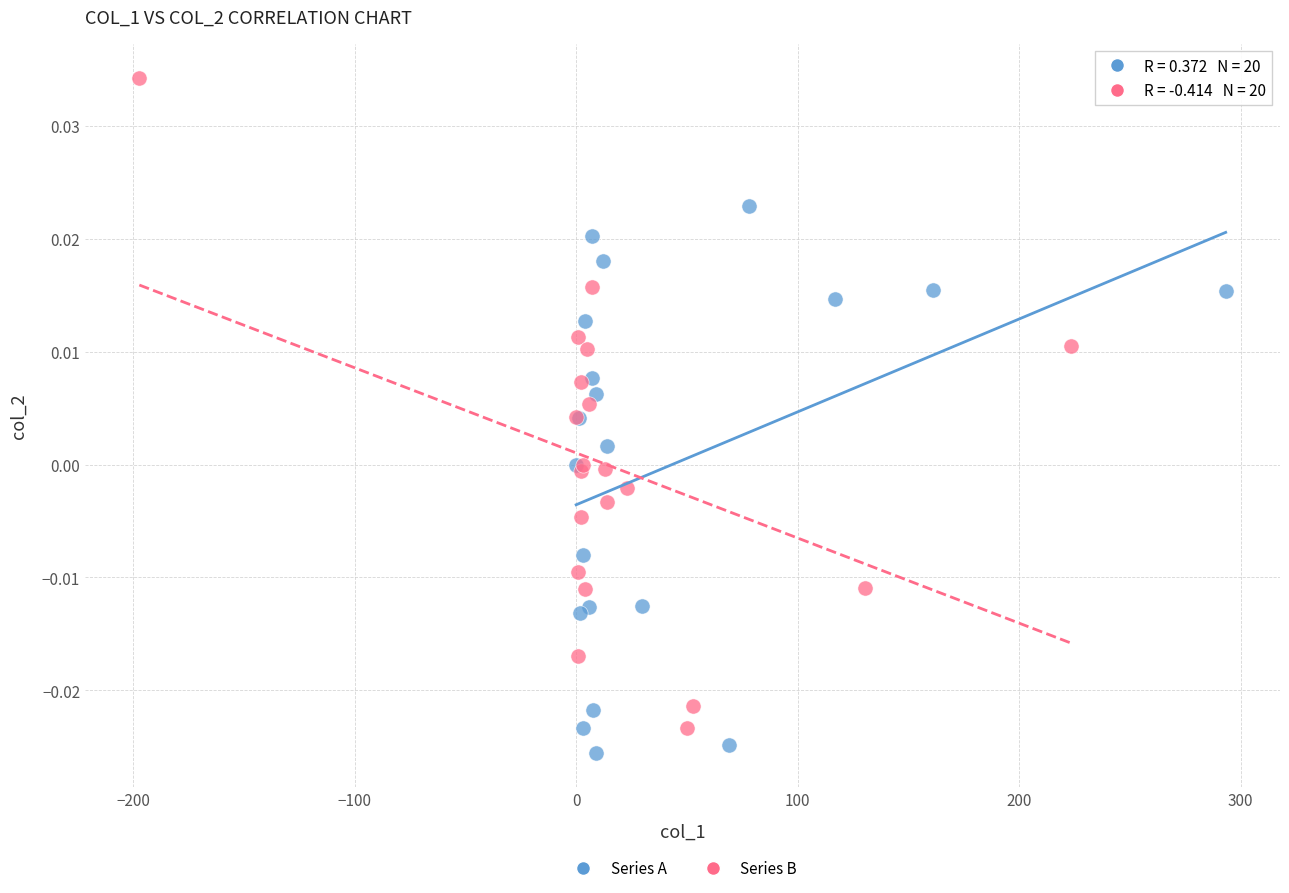

Which series has the largest Y range (max minus min)?

Series B